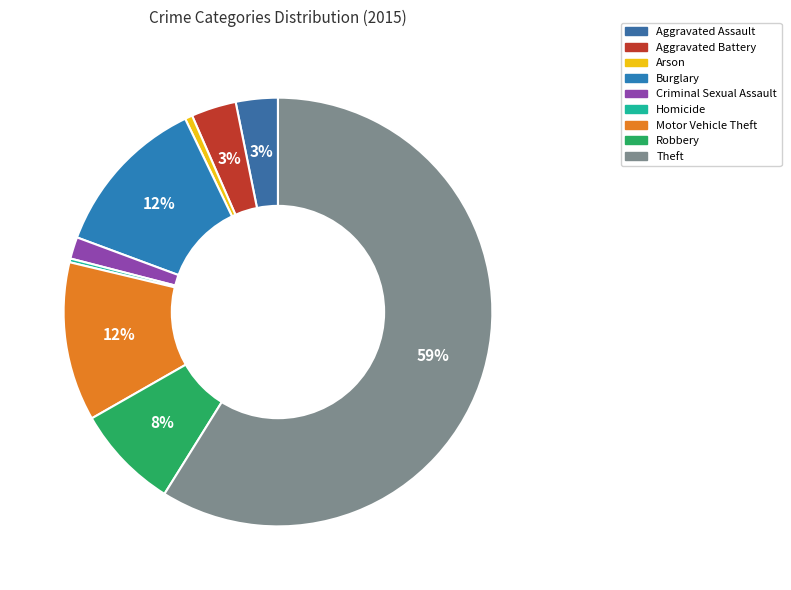

Is there any slice that represents more than half of the pie?

Yes